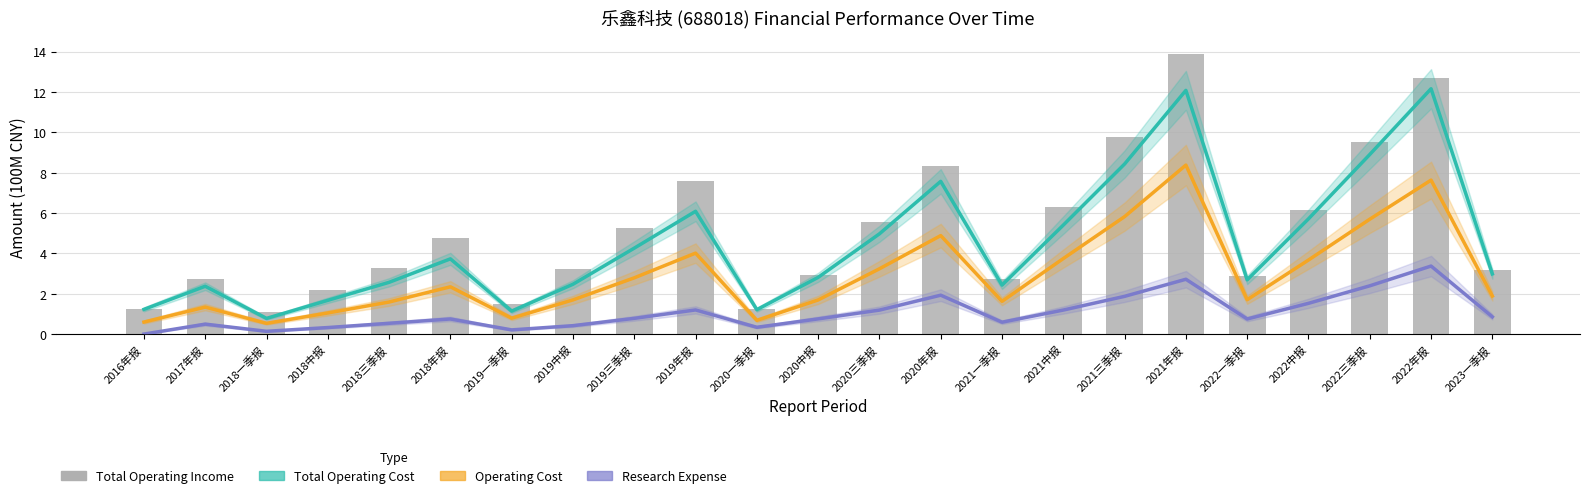

What is the maximum value shown in the chart?

13.9